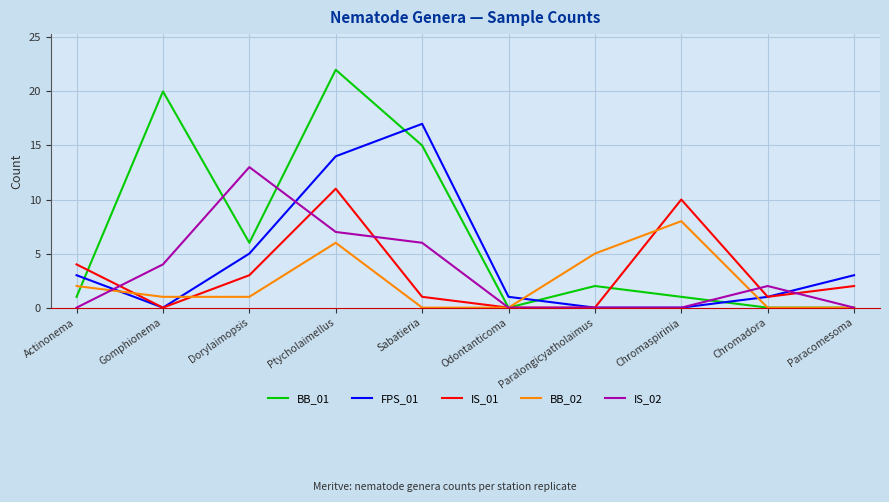

Which series ends up on top after the final intersection of BB_01 and FPS_01?

FPS_01